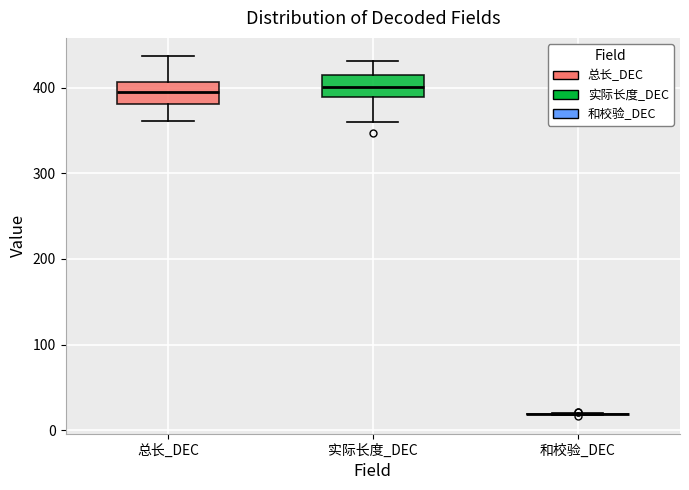

Reading left to right, read every box against the y-axis: the position of its median line, the range the box covers, and the ends of its whiskers. The values are not printed on the chart, so give them approximately, as read against the axis.

总长_DEC: median 400, box 380 to 410, whiskers 360 to 440
实际长度_DEC: median 400, box 390 to 420, whiskers 360 to 430
和校验_DEC: box collapsed to a line at 20, whiskers 20 to 20